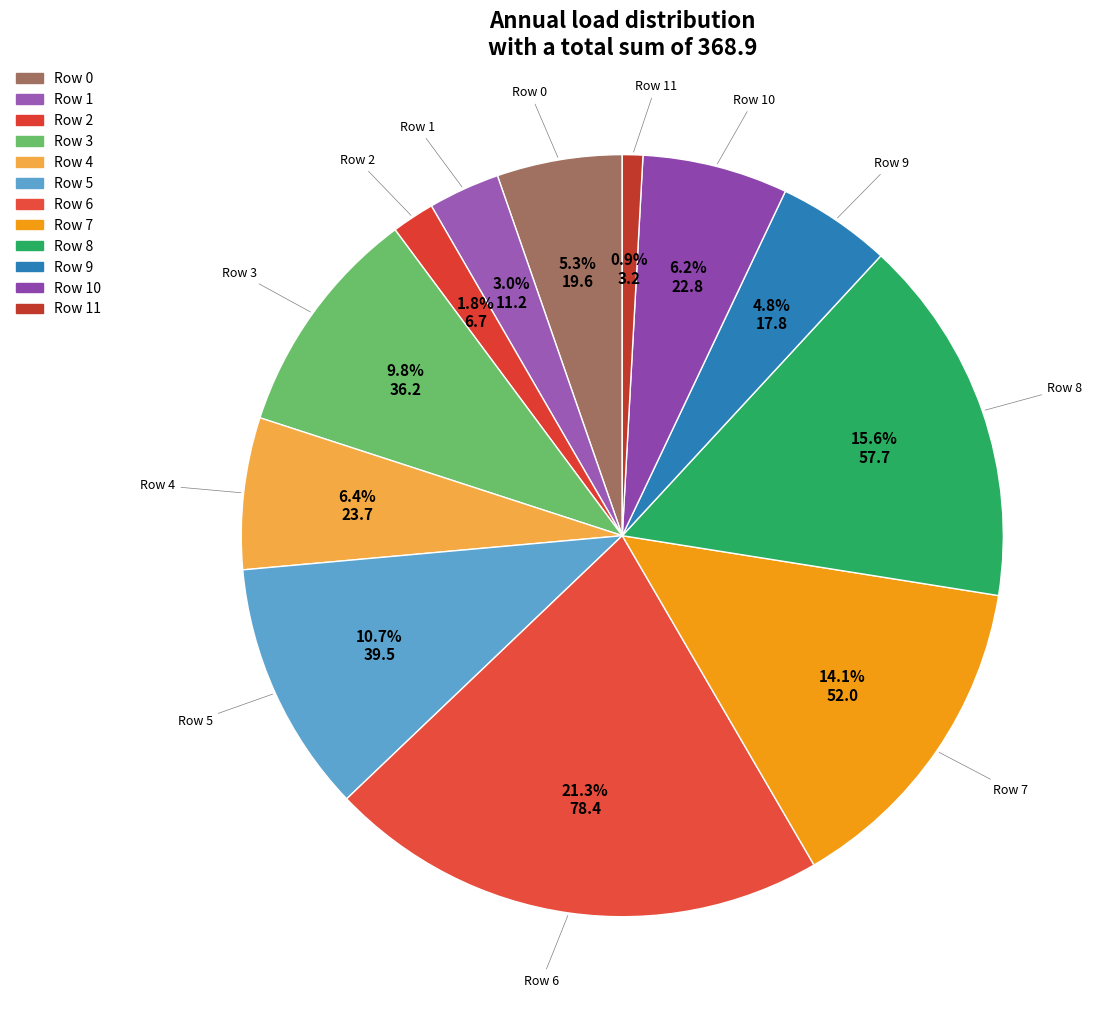

What is the largest slice in the pie chart?

Row 6